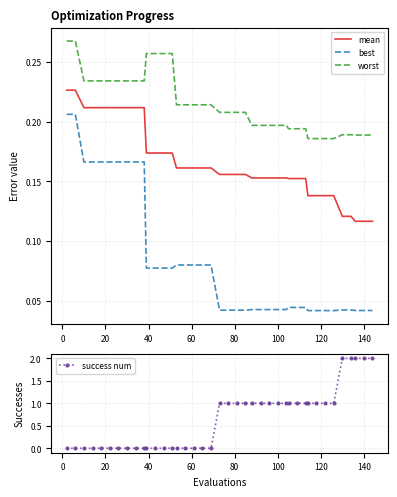

How many values in success num are above zero?

21